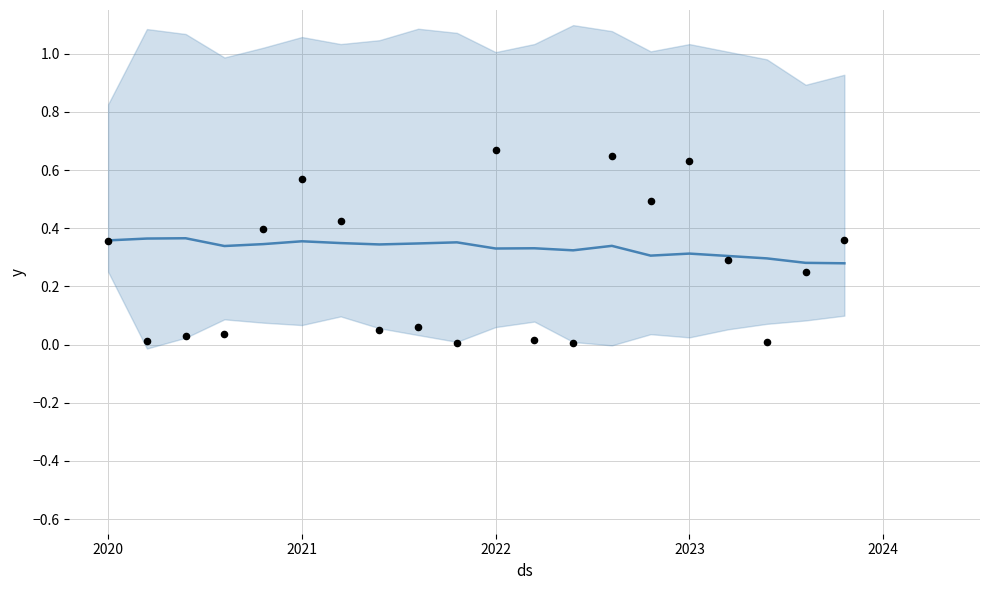

Which series contains the highest Y value?

observations